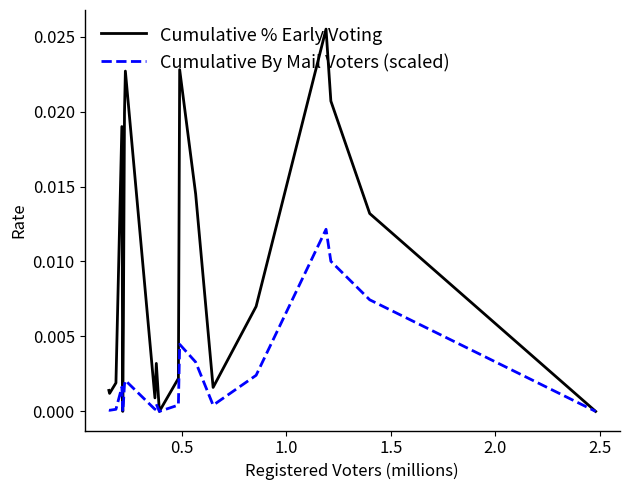

Count the number of categories in the chart.

20